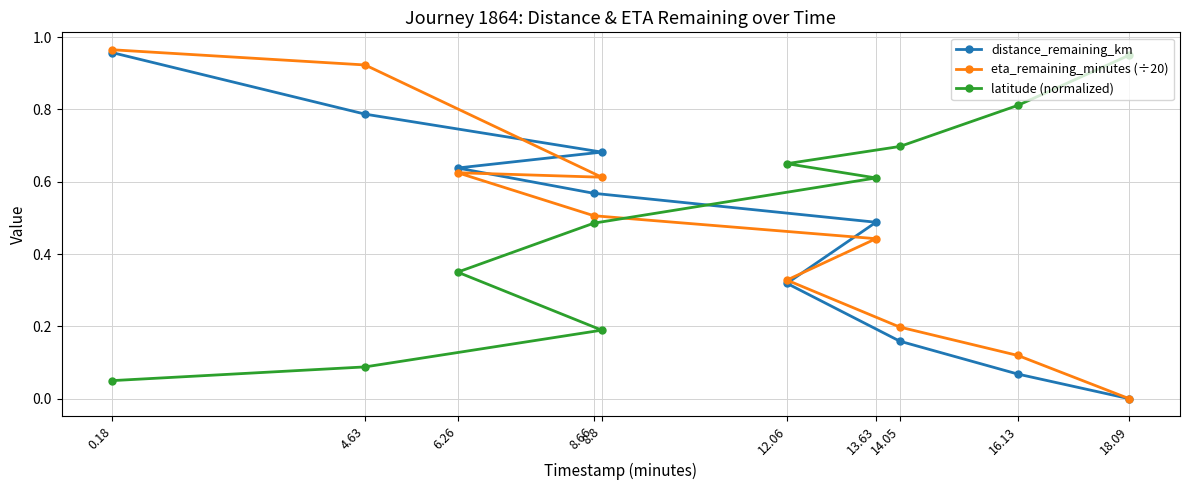

The value of eta_remaining_minutes (÷20) at 16.13 is 0.1. True or false?

True